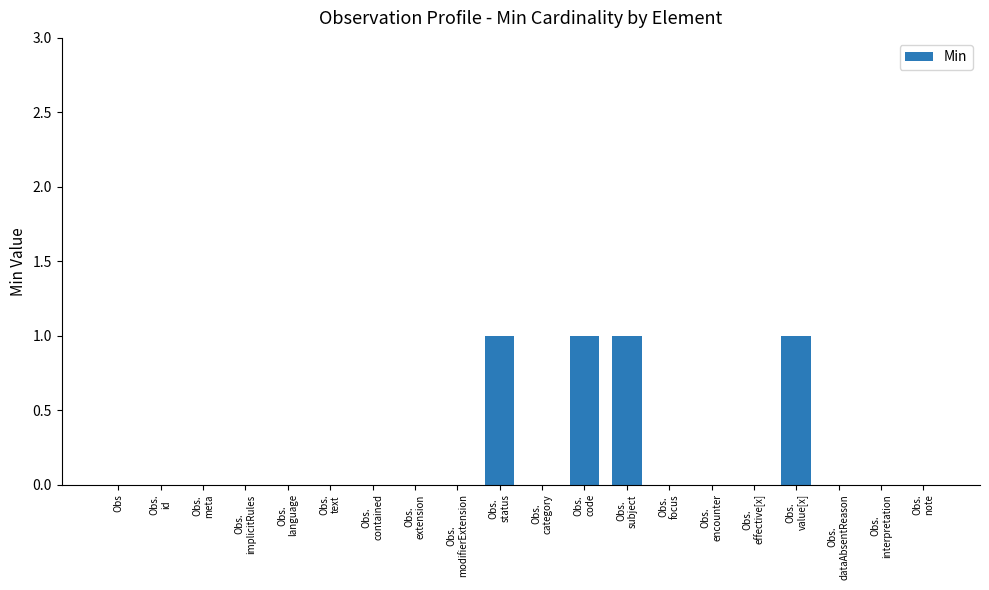

True or false: the data shows 0 at Obs.

True